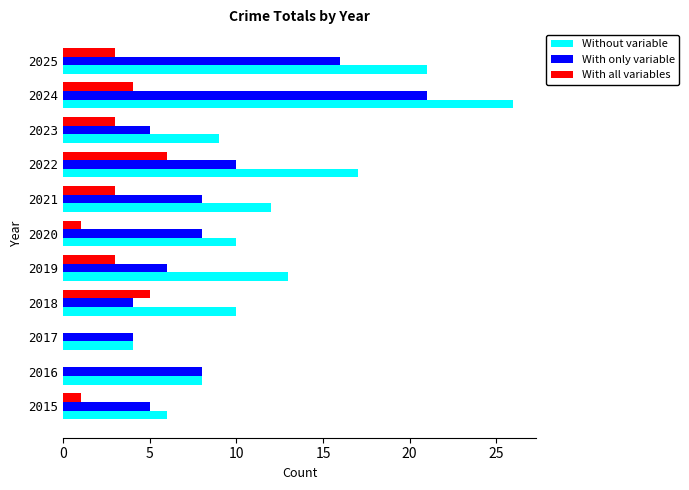

Is it true that Without variable equals 4 at 2017?

True